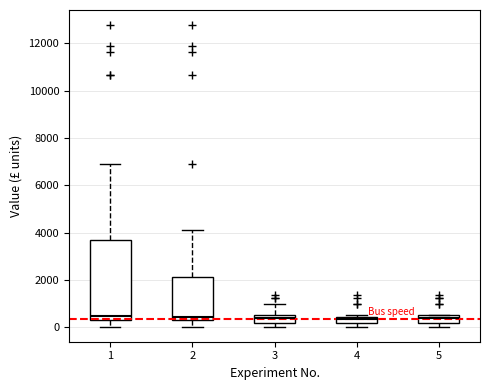

Which box is the tallest, from its lower edge to its upper edge?

1